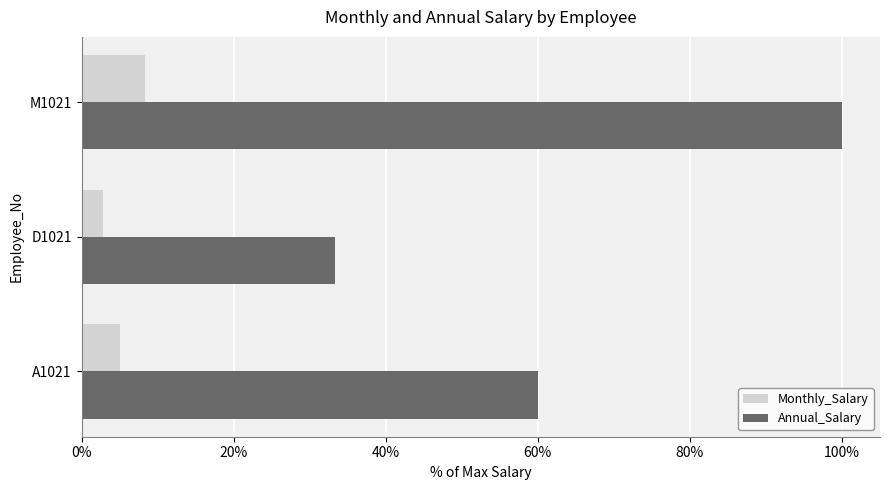

True or false: Monthly_Salary has a value of 2.8 at D1021.

True